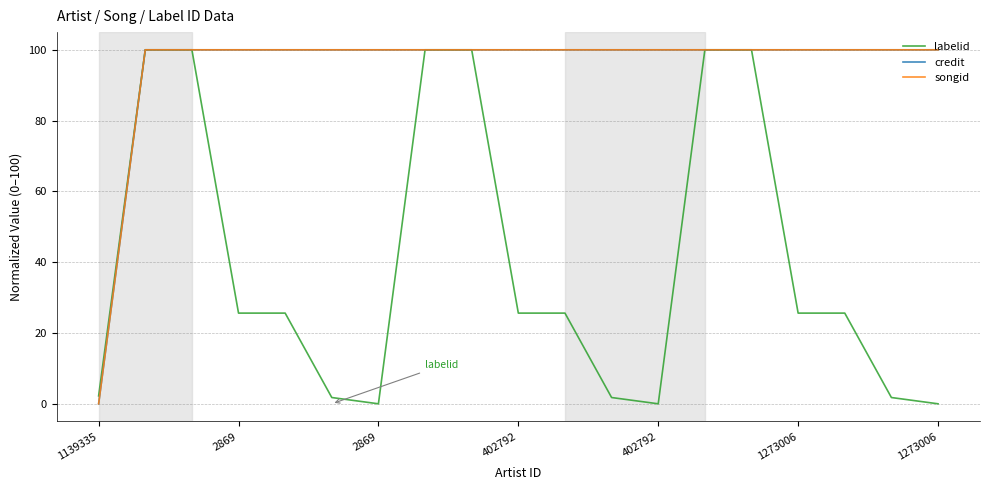

Does the chart display data point markers on the line(s)?

No